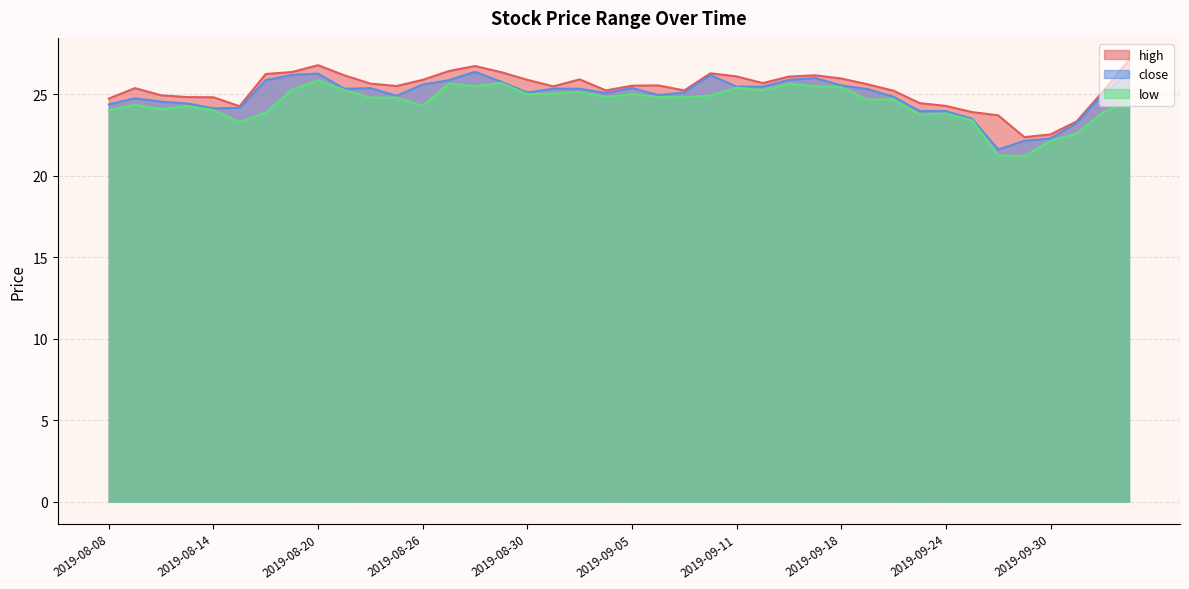

Is it true that low equals 24.3 at 2019-08-13?

True